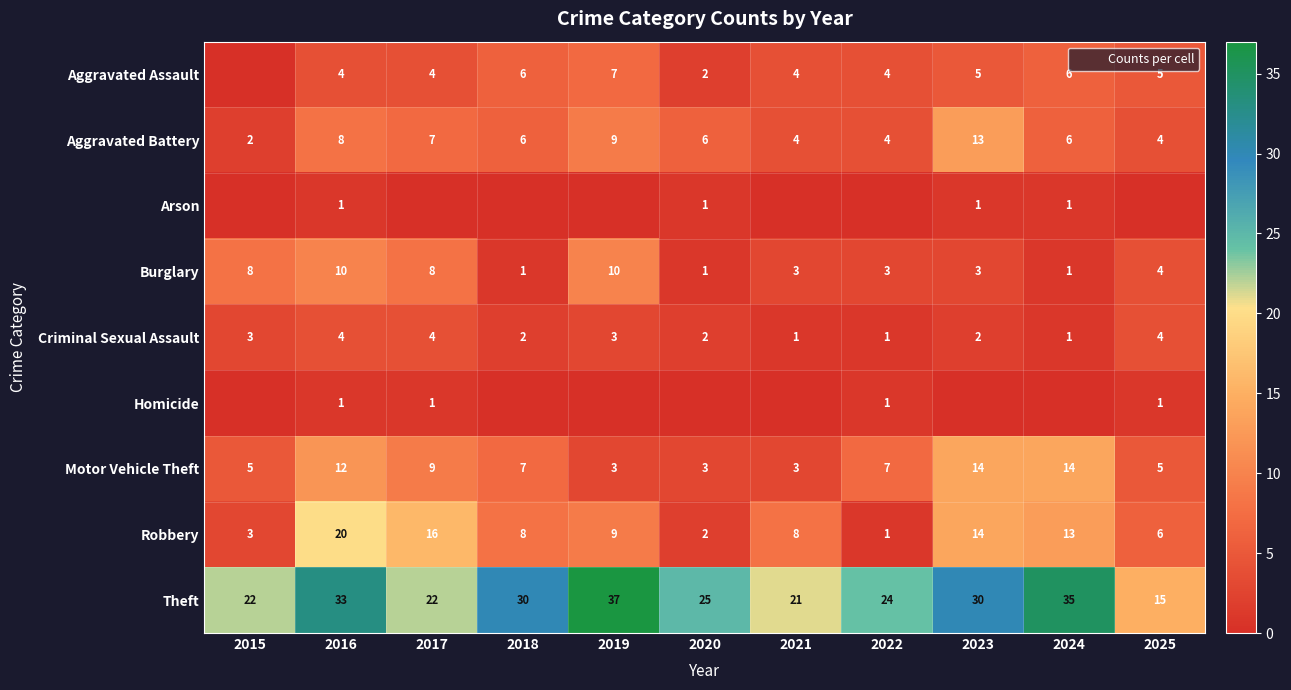

Which series has the widest spread of values?

Theft